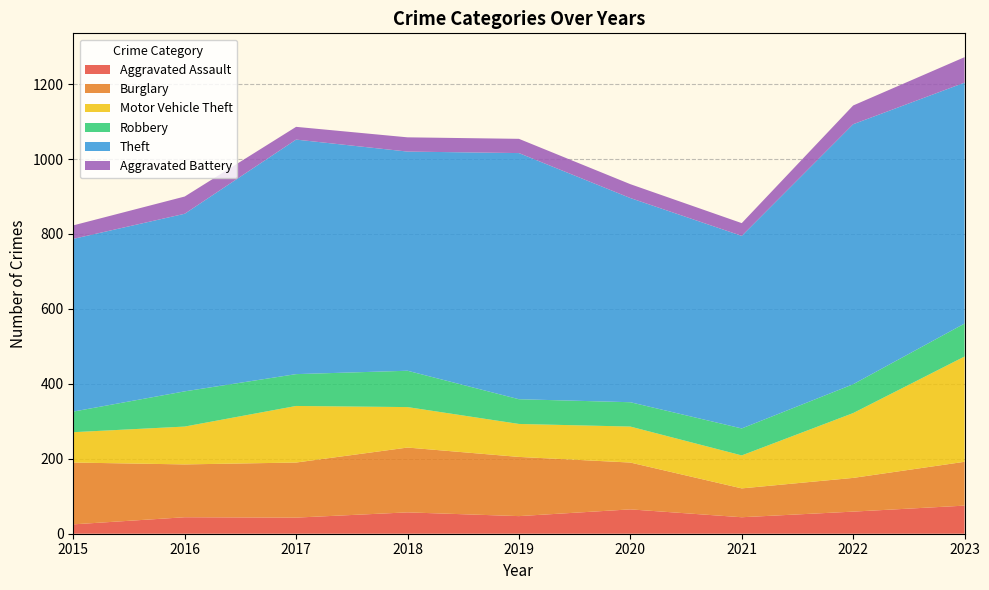

Reading left to right, list all the values displayed in this chart.

Aggravated Assault: 2015=25	2016=44	2017=43	2018=57	2019=47	2020=65	2021=44	2022=59	2023=75
Burglary: 2015=165	2016=141	2017=147	2018=173	2019=158	2020=125	2021=77	2022=90	2023=117
Motor Vehicle Theft: 2015=81	2016=101	2017=151	2018=108	2019=88	2020=96	2021=88	2022=173	2023=281
Robbery: 2015=55	2016=94	2017=85	2018=97	2019=66	2020=65	2021=72	2022=77	2023=88
Theft: 2015=461	2016=474	2017=626	2018=585	2019=657	2020=545	2021=514	2022=694	2023=643
Aggravated Battery: 2015=36	2016=46	2017=34	2018=38	2019=38	2020=37	2021=34	2022=50	2023=68